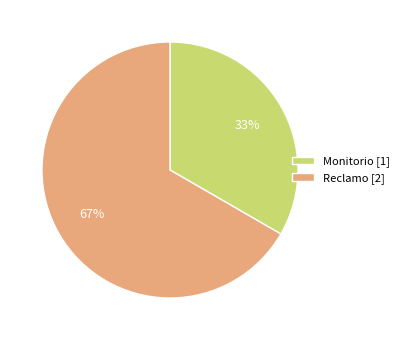

Which slice is the largest?

Reclamo